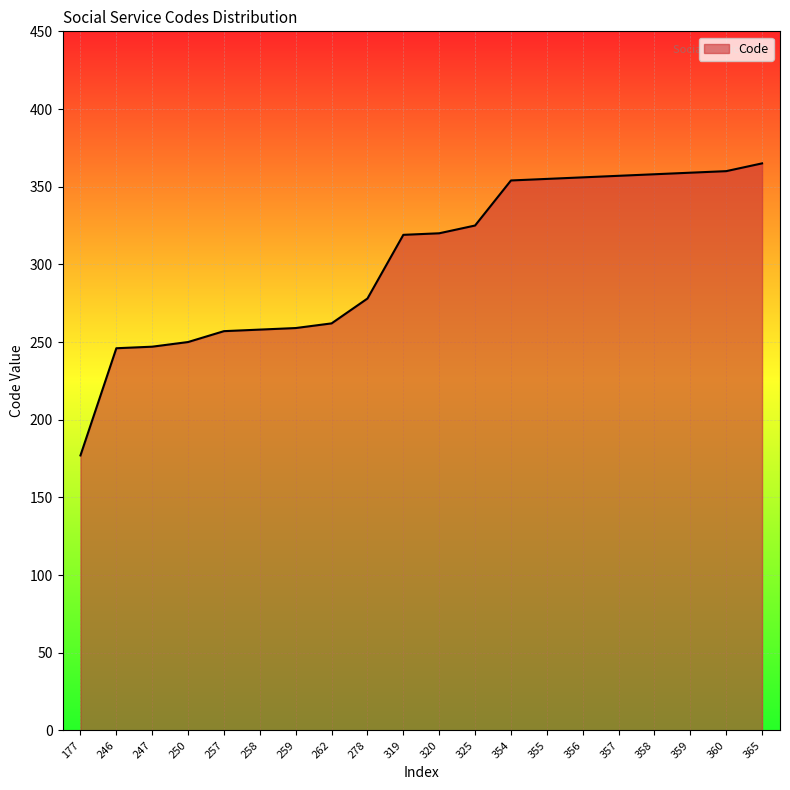

The value at 325 is 160. True or false?

False